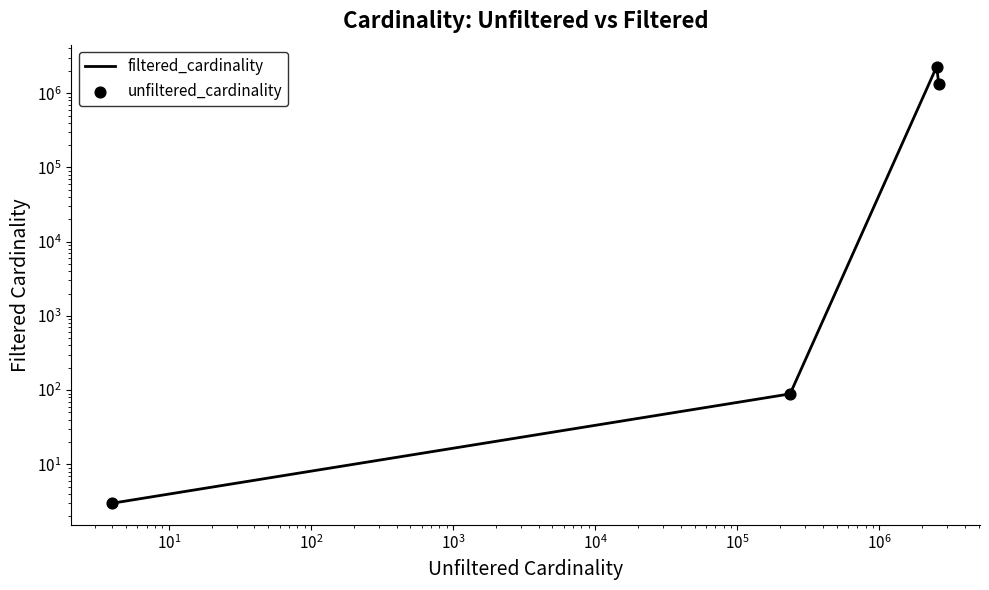

What are all the series names shown in the legend?

filtered_cardinality, unfiltered_cardinality